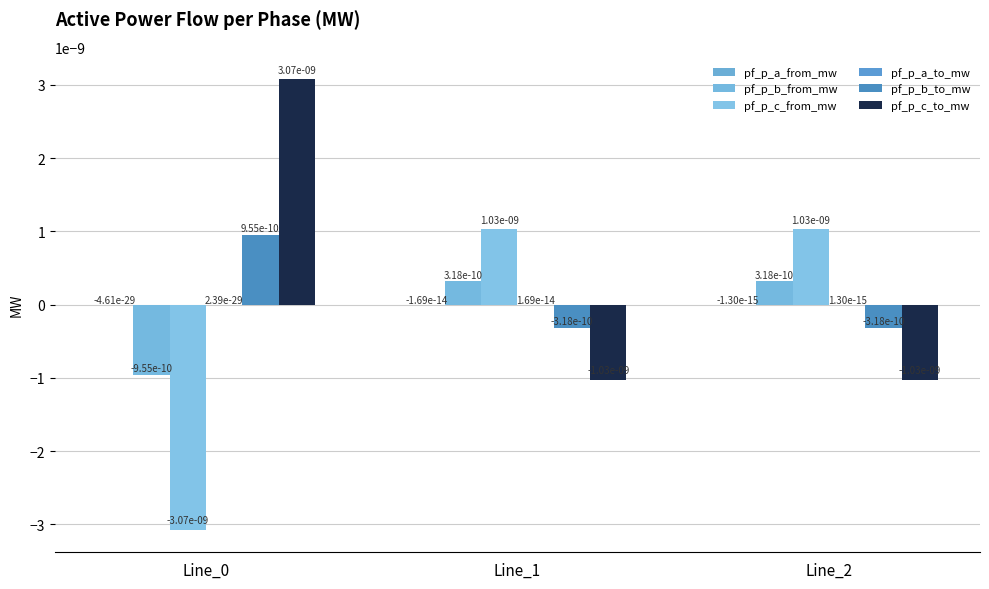

How many groups of bars are there?

3